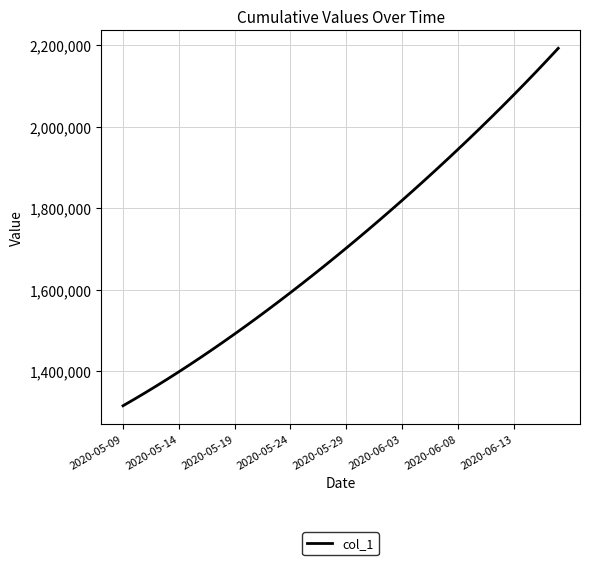

What is the difference between the maximum and minimum values?

877083.0